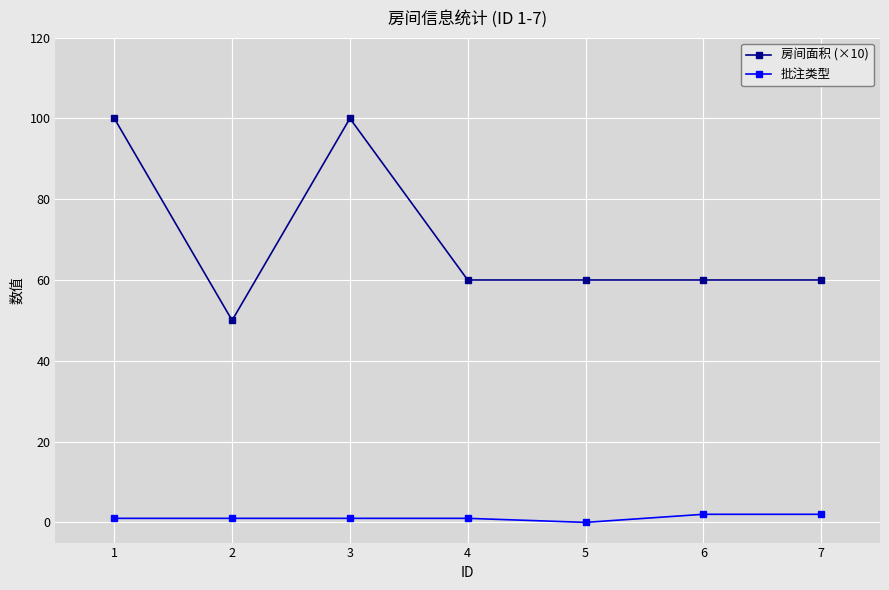

List the series in order of their peak value, highest first.

房间面积 (×10), 批注类型